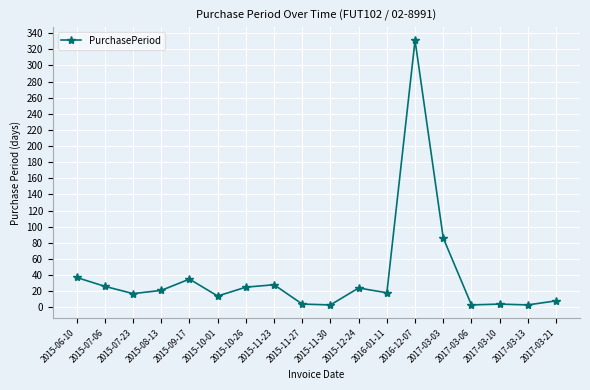

What is the maximum value shown in the chart?

331